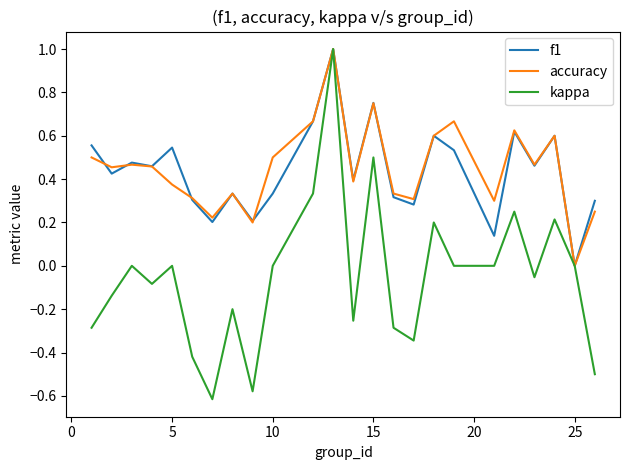

What is the maximum value shown in the chart?

1.0